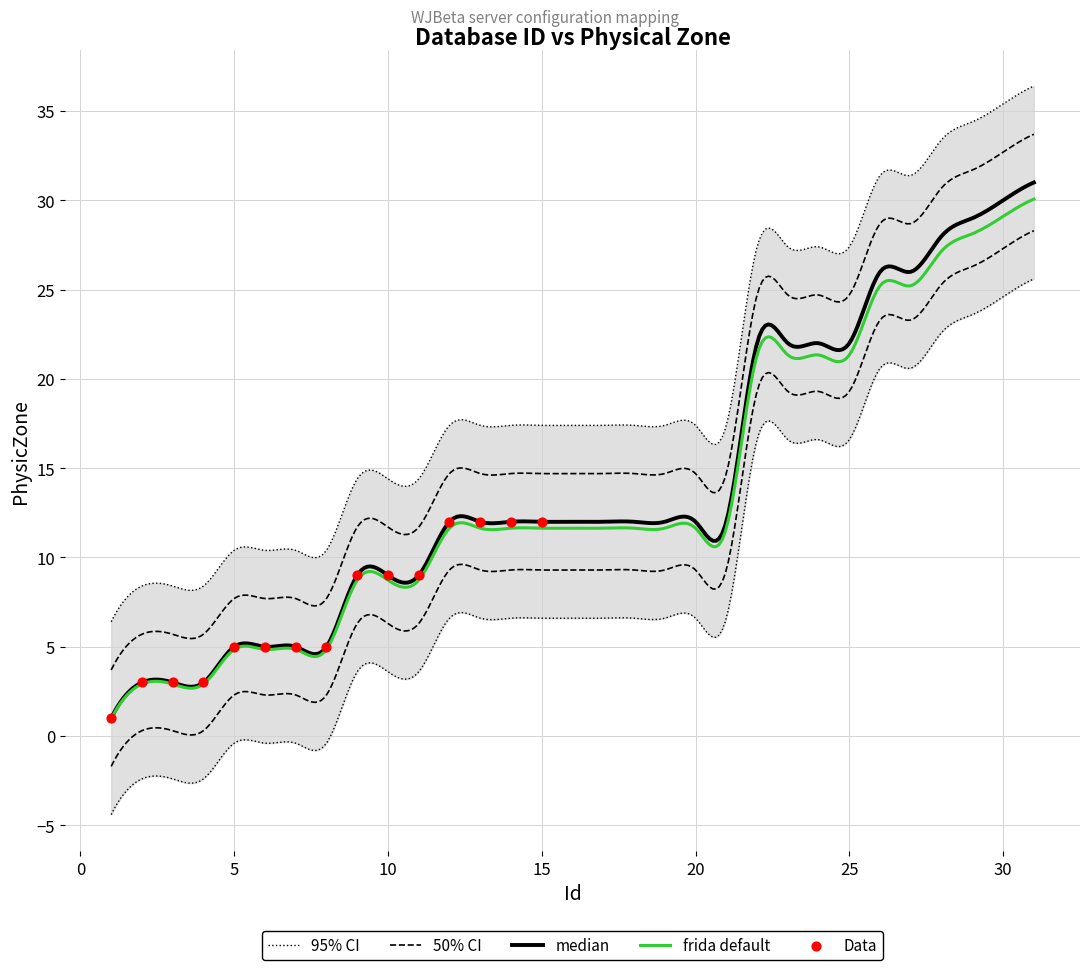

At how many categories does at least one series exceed 11?

20